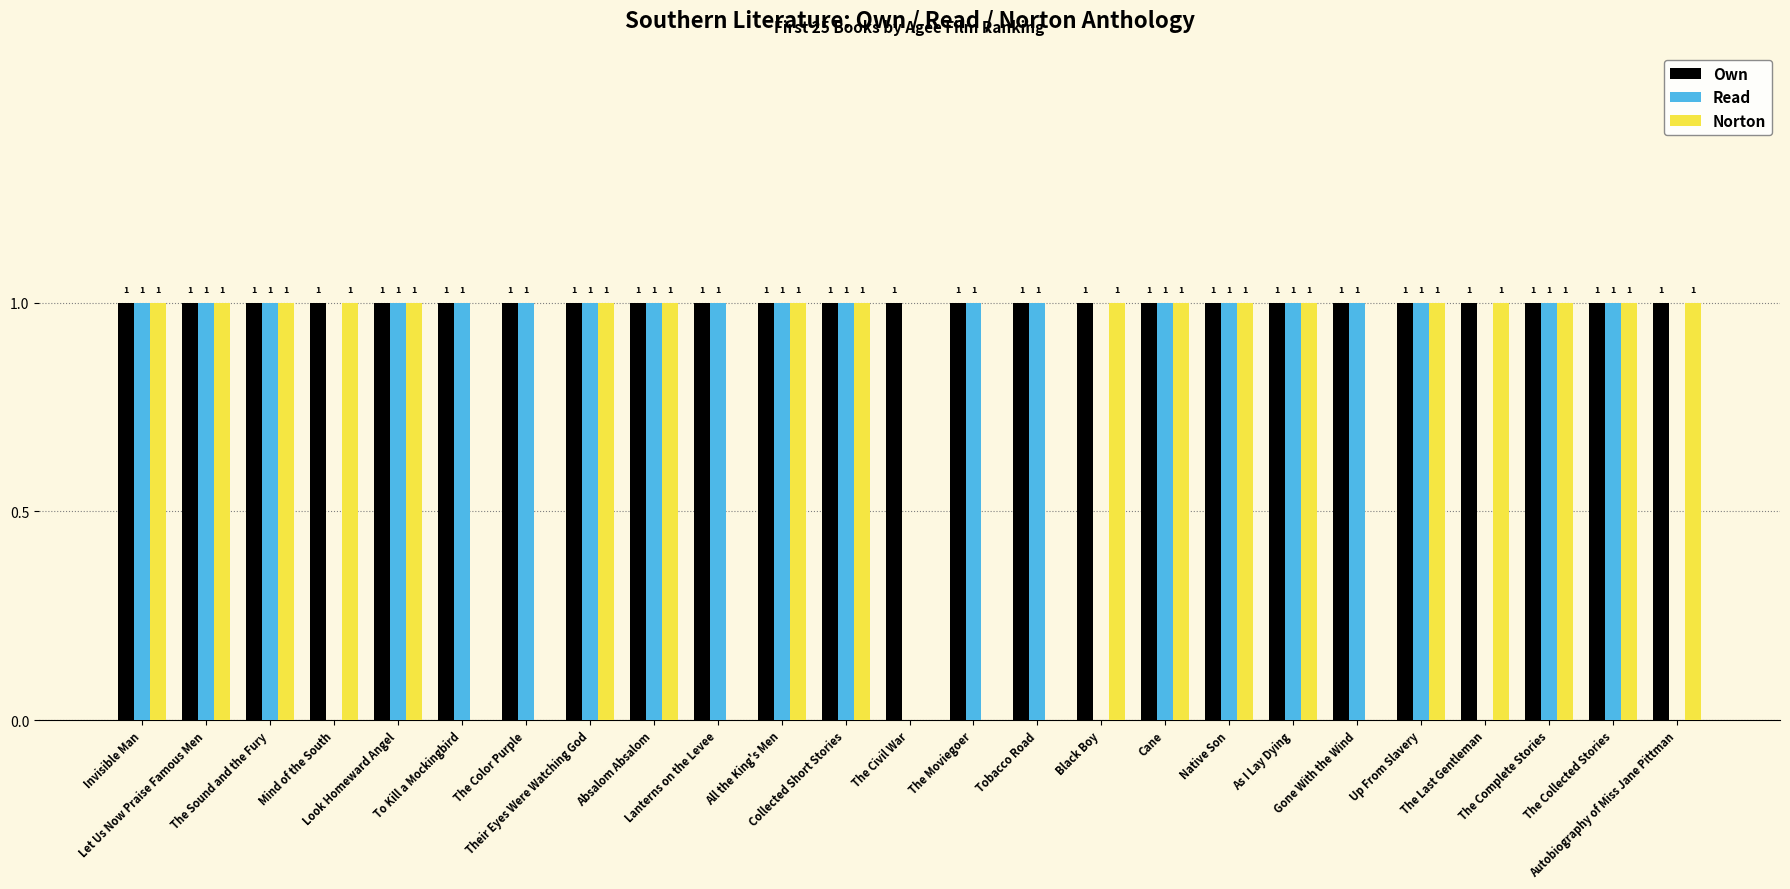

How many groups of bars are there?

25